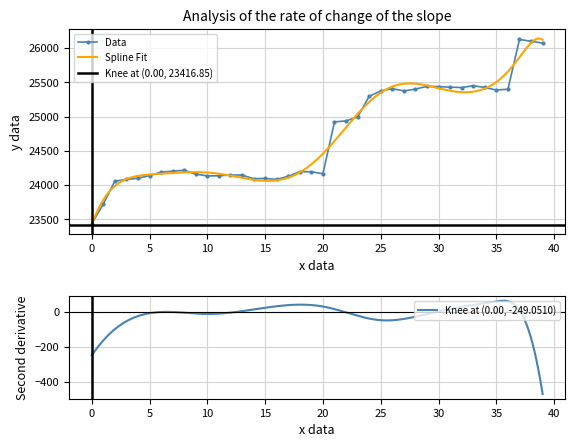

True or false: Data has more than 1 points higher than both neighbors.

True